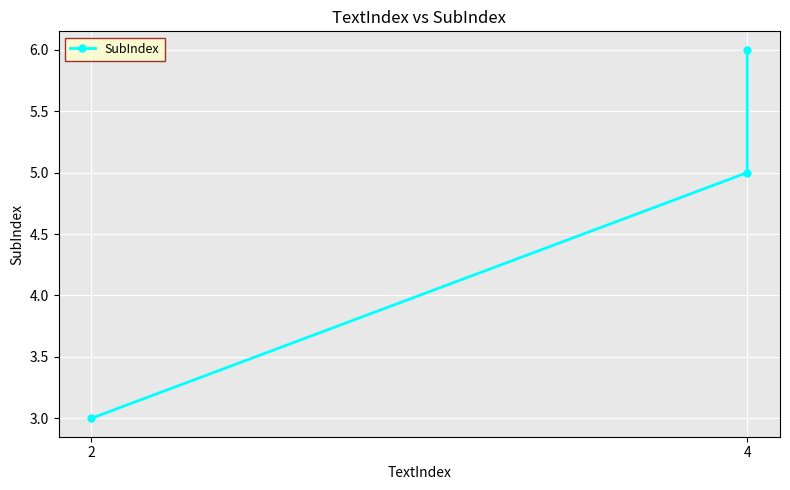

What is the greatest value displayed?

6